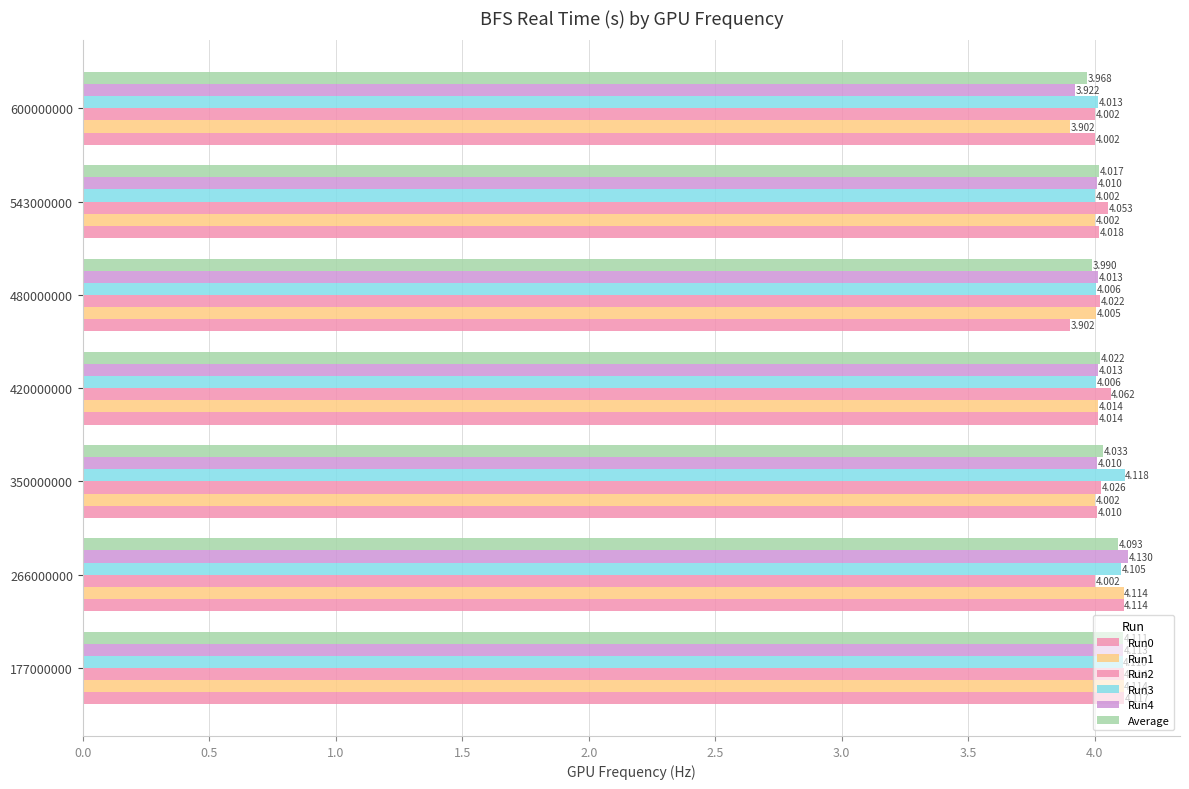

Reading right to left, what are all the values shown in this chart?

Run0: 4.0	4.0	3.9	4.0	4.0	4.1	4.1
Run1: 3.9	4.0	4.0	4.0	4.0	4.1	4.1
Run2: 4.0	4.1	4.0	4.1	4.0	4.0	4.1
Run3: 4.0	4.0	4.0	4.0	4.1	4.1	4.1
Run4: 3.9	4.0	4.0	4.0	4.0	4.1	4.1
Average: 4.0	4.0	4.0	4.0	4.0	4.1	4.1